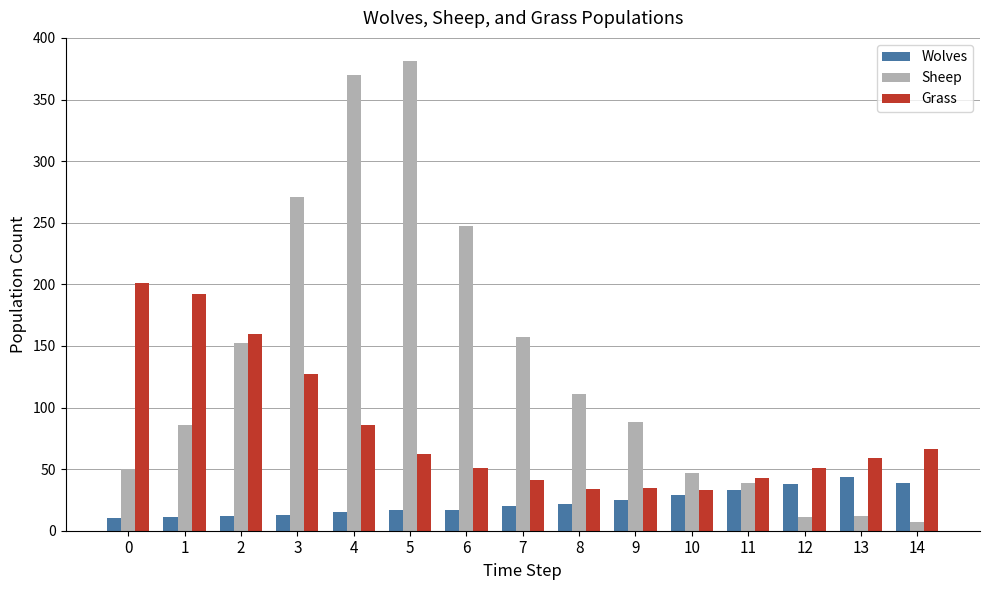

What is the total value across all series at 10?

109